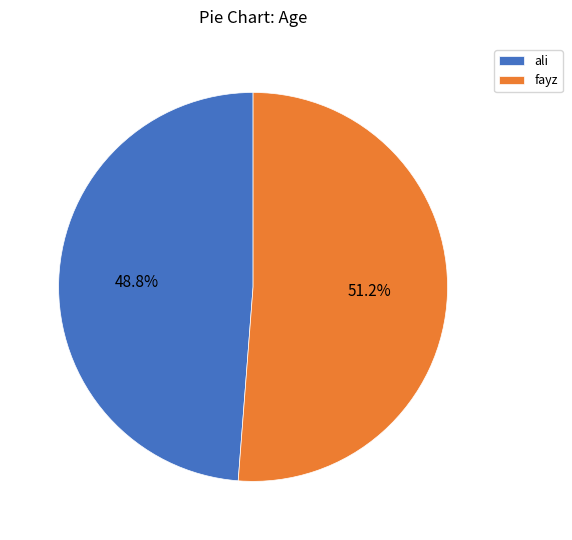

True or false: ali accounts for 62% of the total.

False